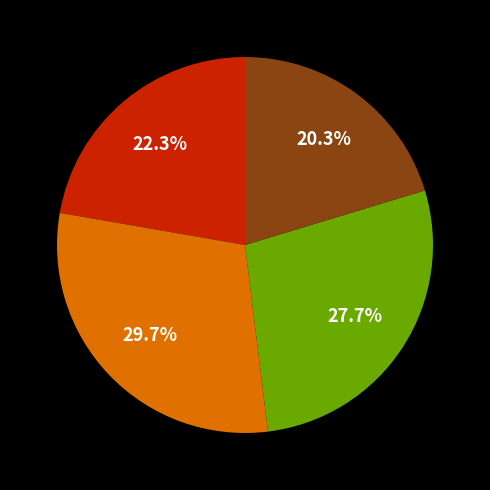

Does any single category account for the majority?

No